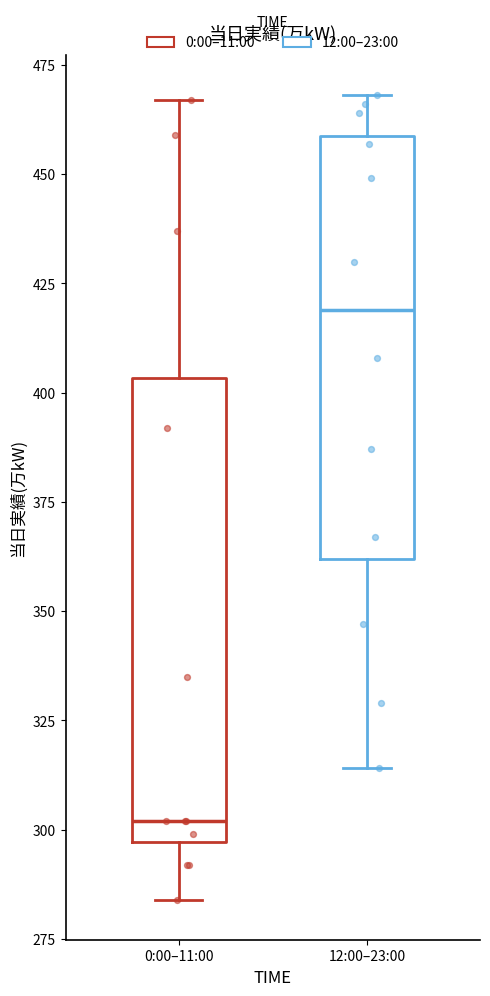

Reading left to right, transcribe this box plot: for each box, give where its median line is, the range the box spans, and where its two whiskers end, as read against the y-axis. The values are not printed on the chart, so give them approximately, as read against the axis.

0:00–11:00: median 300, box 295 to 405, whiskers 285 to 465
12:00–23:00: median 420, box 360 to 460, whiskers 315 to 470